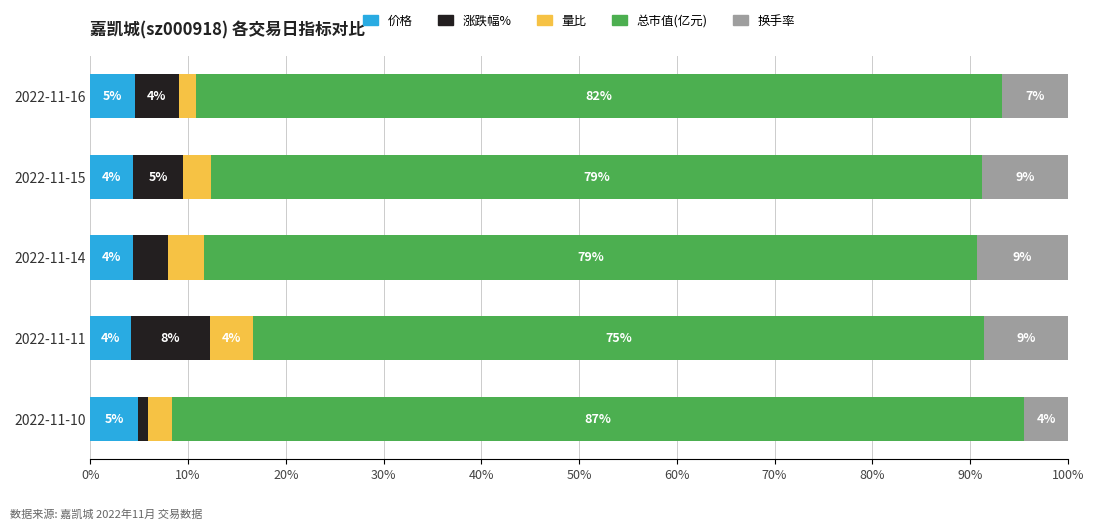

What are all the series names shown in the legend?

价格, 涨跌幅%, 量比, 总市值(亿元), 换手率